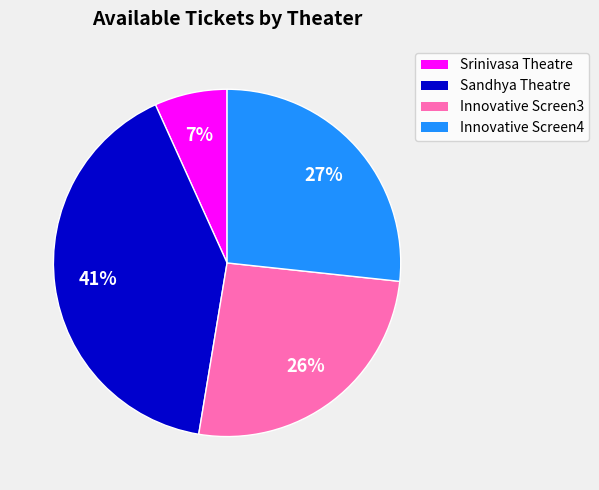

Which category has the biggest portion of the pie?

Sandhya Theatre